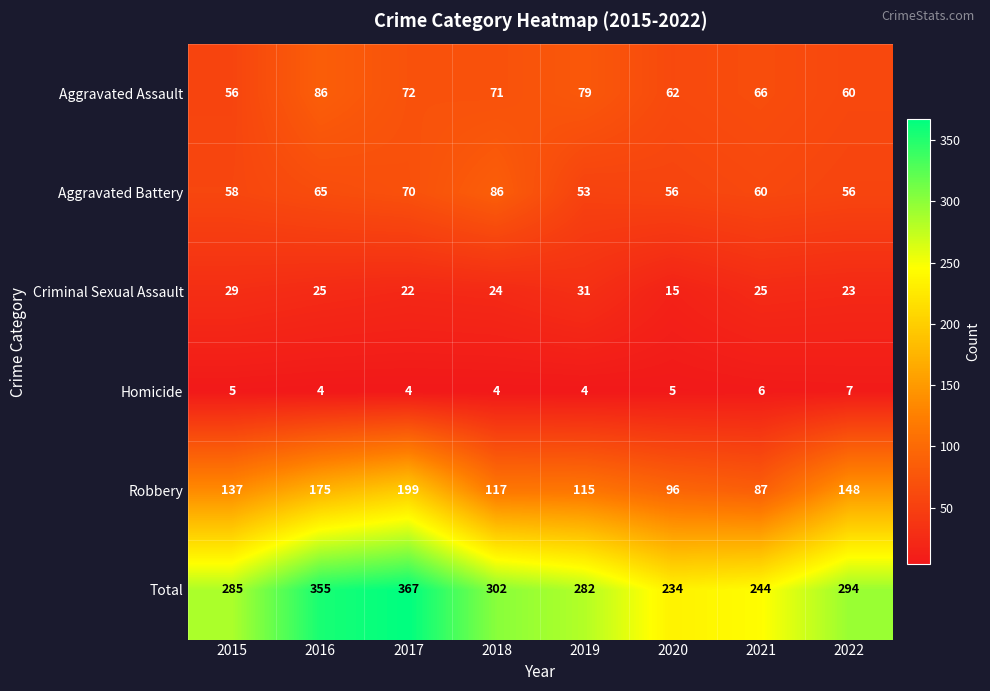

Rank the categories by Robbery value from lowest to highest.

2021, 2020, 2019, 2018, 2015, 2022, 2016, 2017